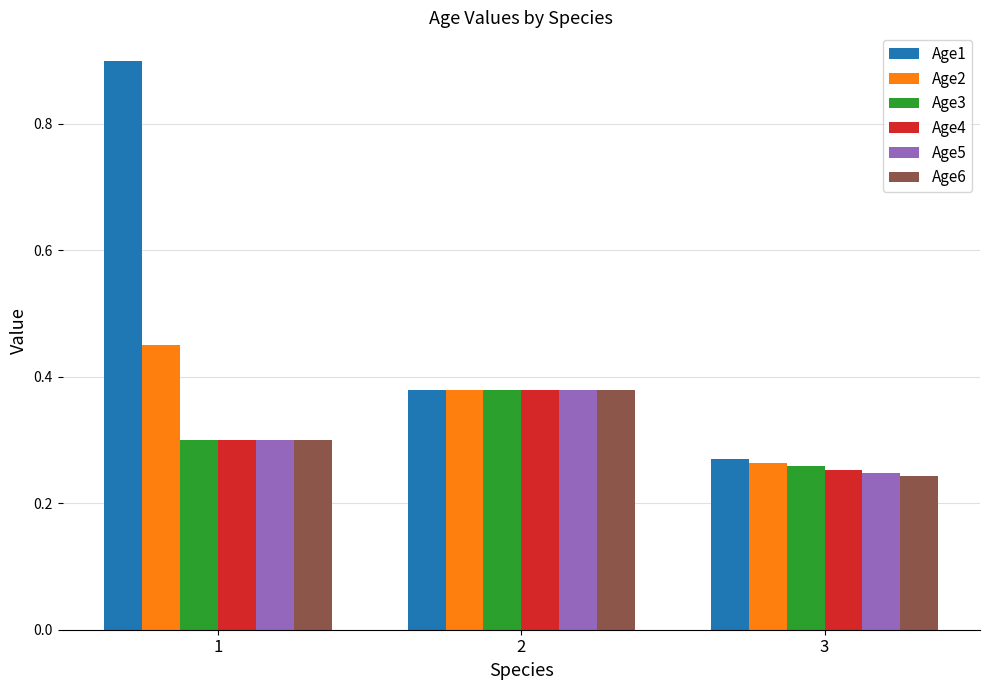

At which category does the chart reach its peak across all series?

1